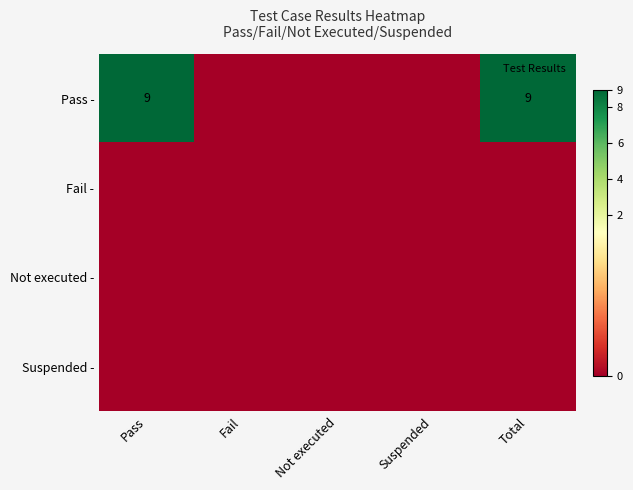

What is the total value across all series at Total?

9